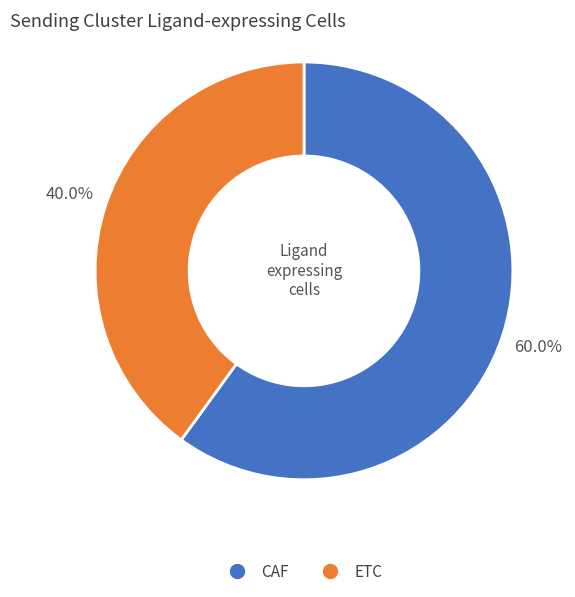

To the nearest percent, what portion does CAF represent?

60%